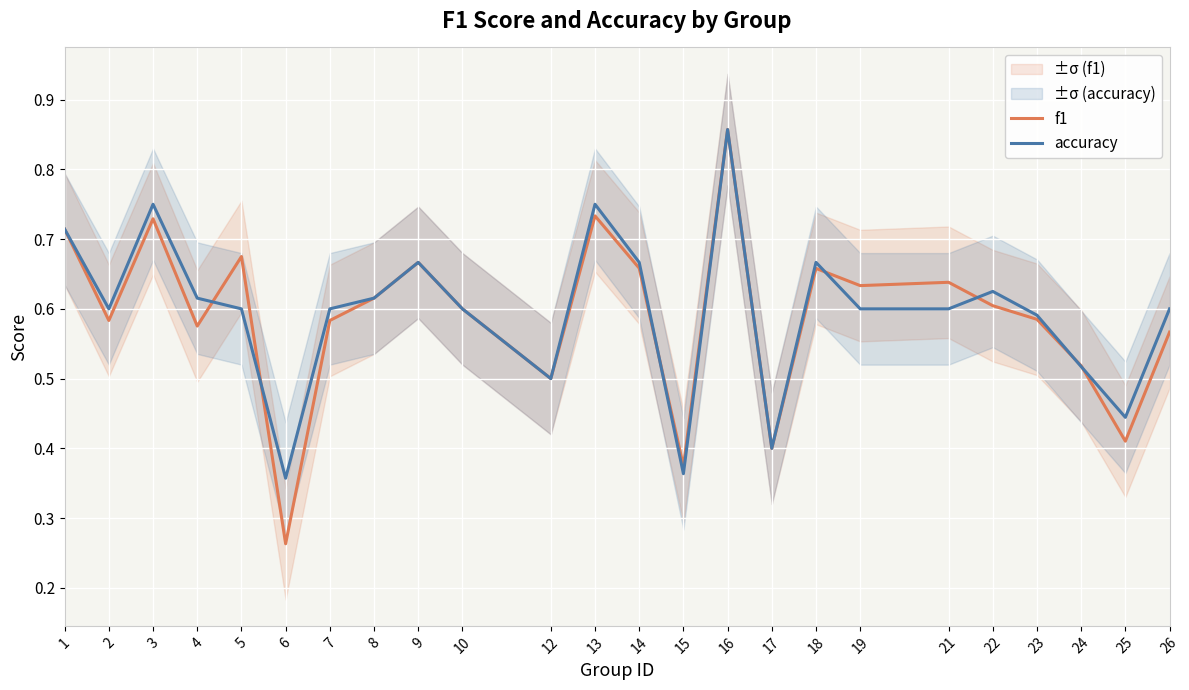

The value of accuracy at 13 is 0.5. True or false?

False